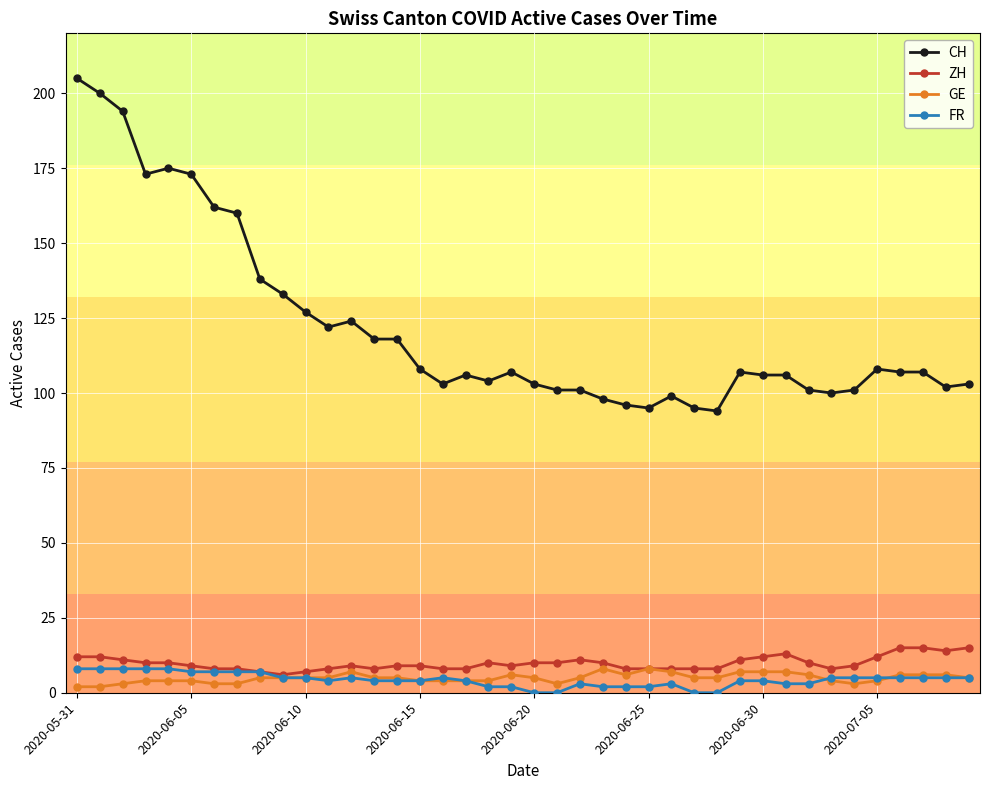

What is the sum of all FR values?

173